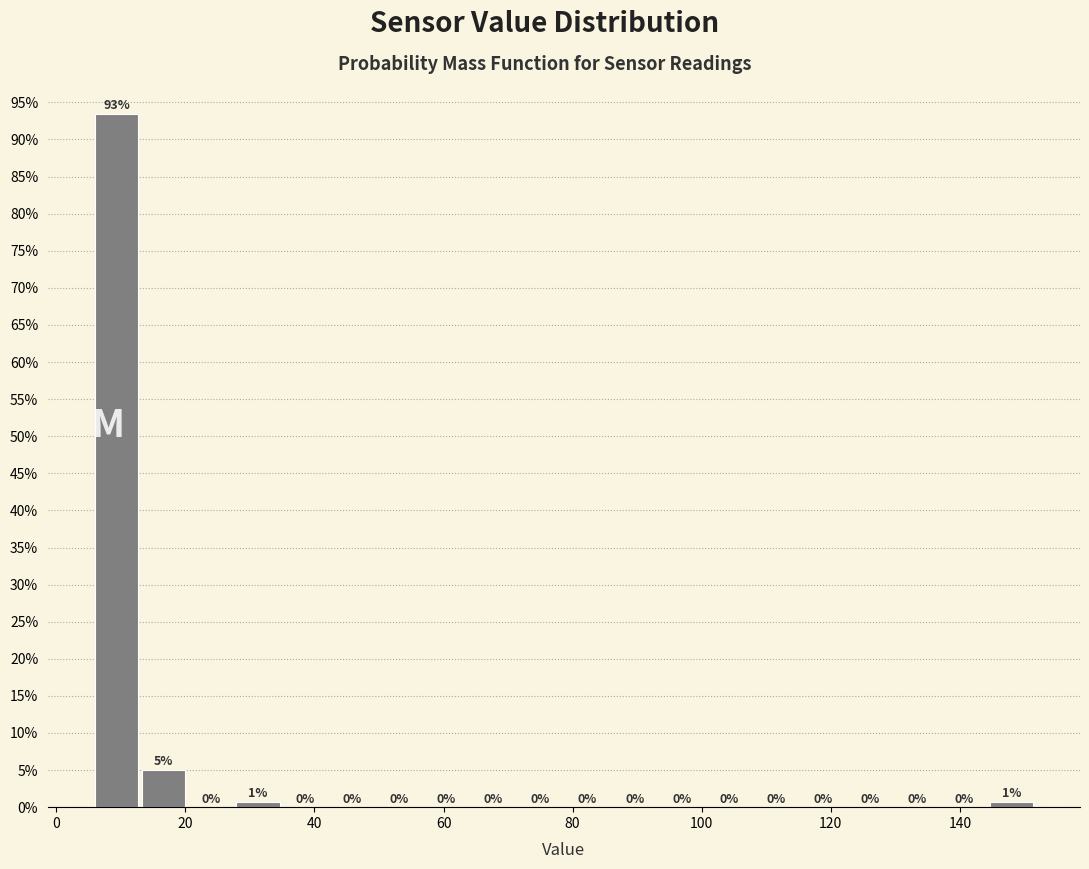

Around what value on the x-axis is the tallest bar? Give the approximate position of its centre, as read against the axis.

10